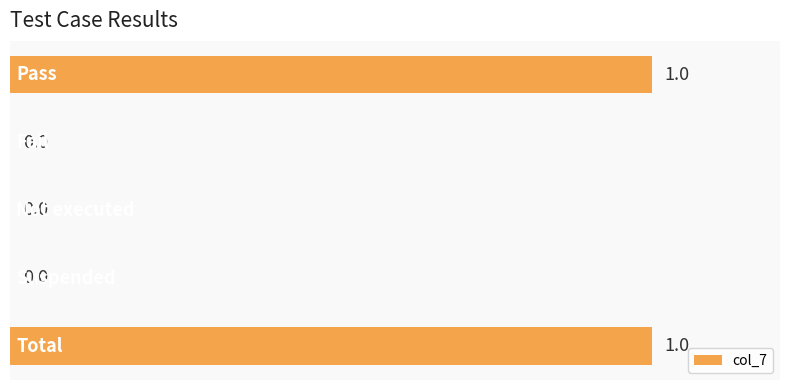

Between Pass and Suspended, which is larger?

Pass